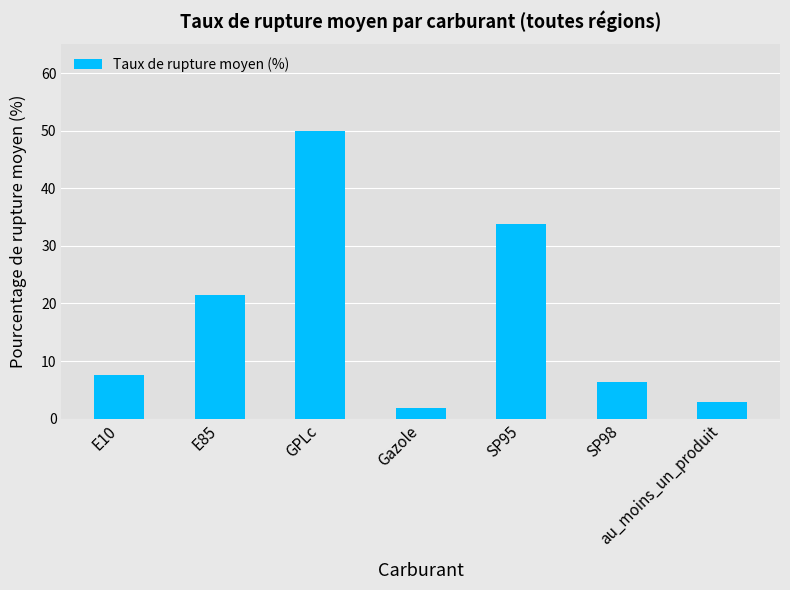

Which category has the lowest value across all series?

Gazole